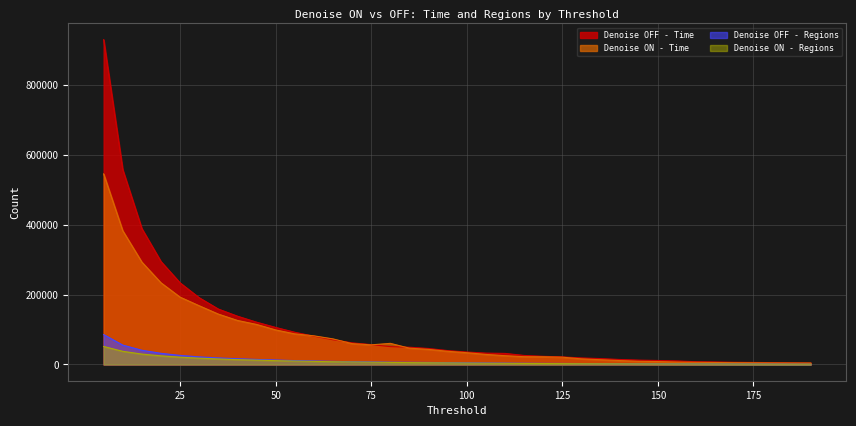

How many data points does each series have?

38